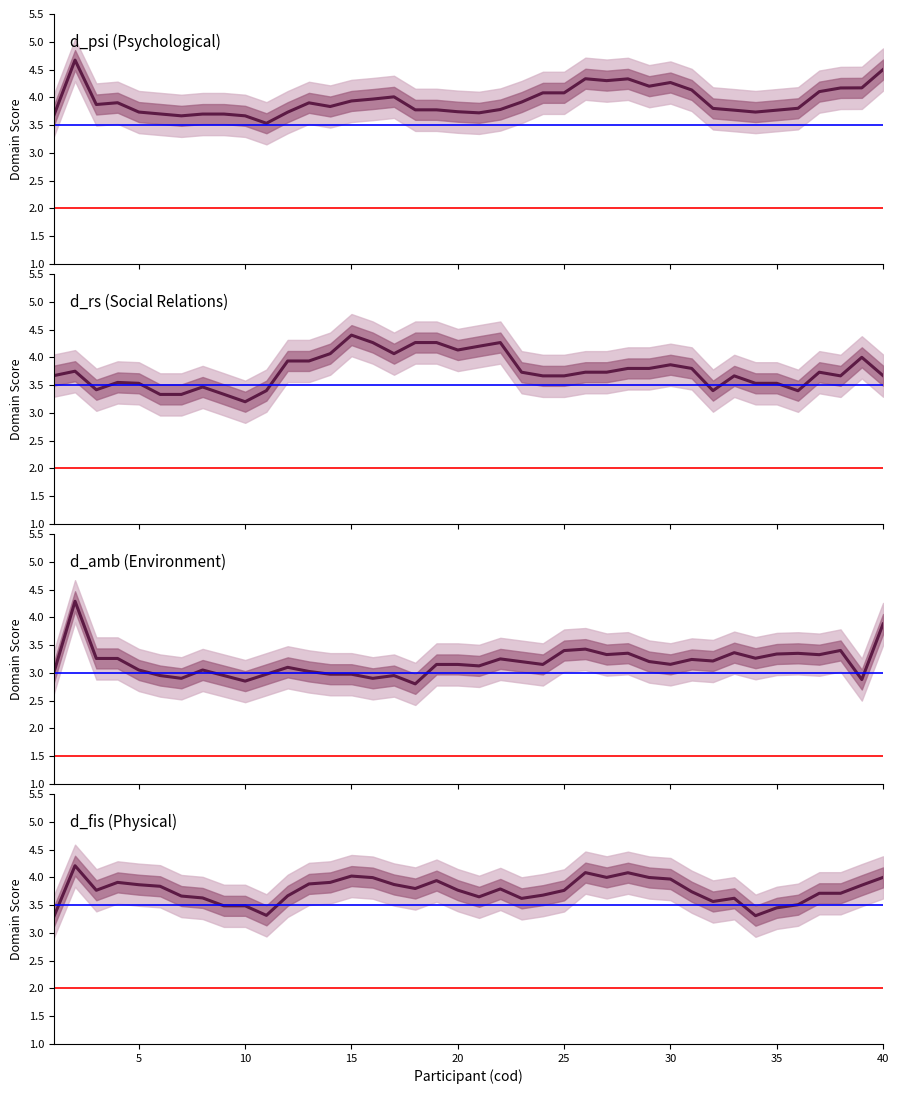

How many lines are shown in the chart?

4